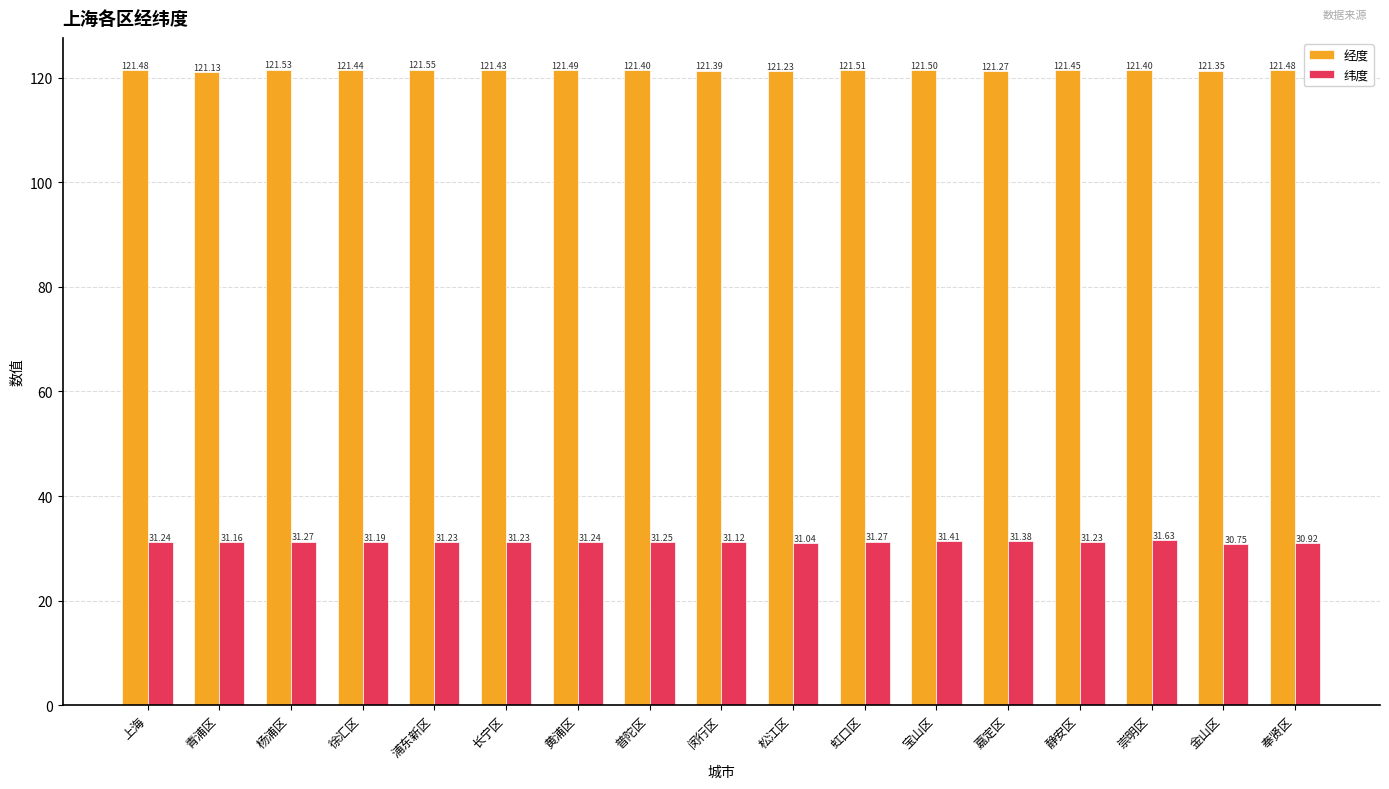

At which label is 纬度 closest to 31?

松江区